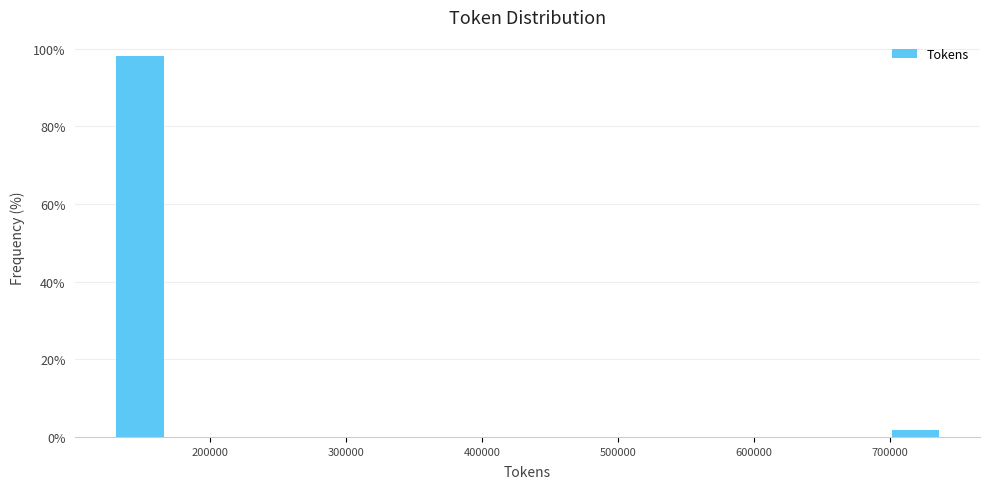

What is the height of the bar covering 130000 to 170000 on the x-axis? Neither the bar edges nor the heights are printed on the chart, so give them approximately, as read against the axes.

98